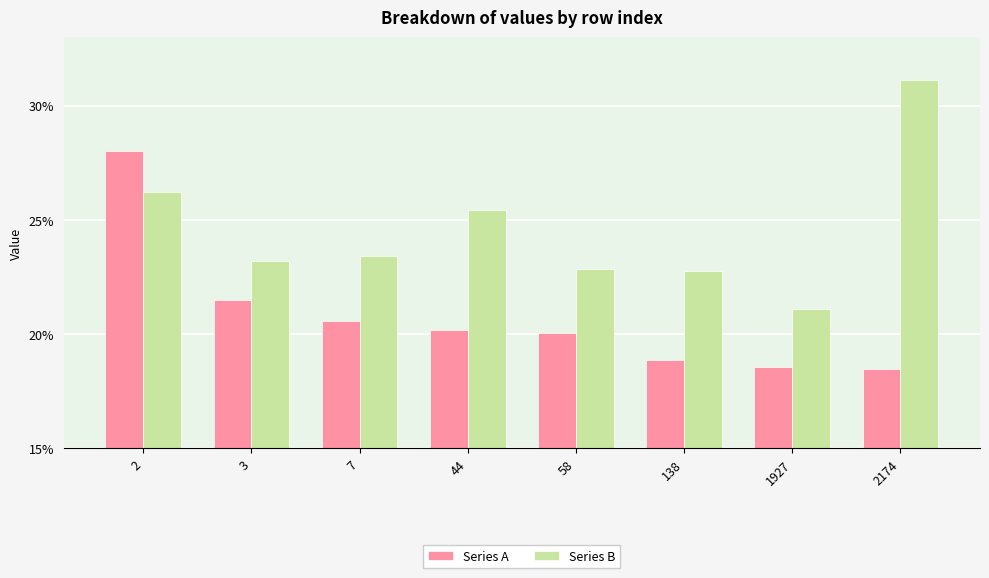

Which series changed the most between 2 and 3?

Series A